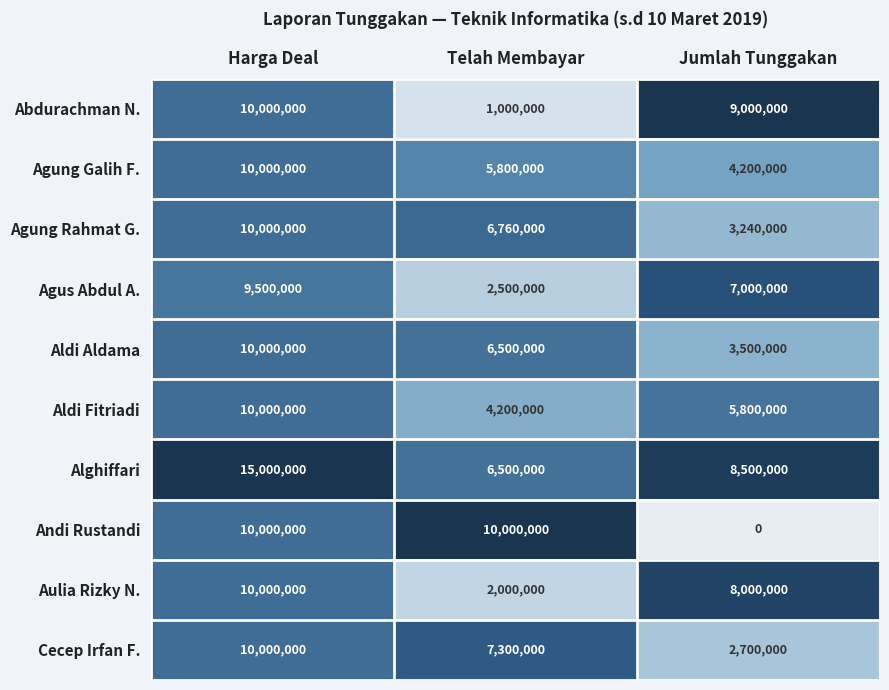

At which label does Aldi Fitriadi reach its minimum?

Telah Membayar